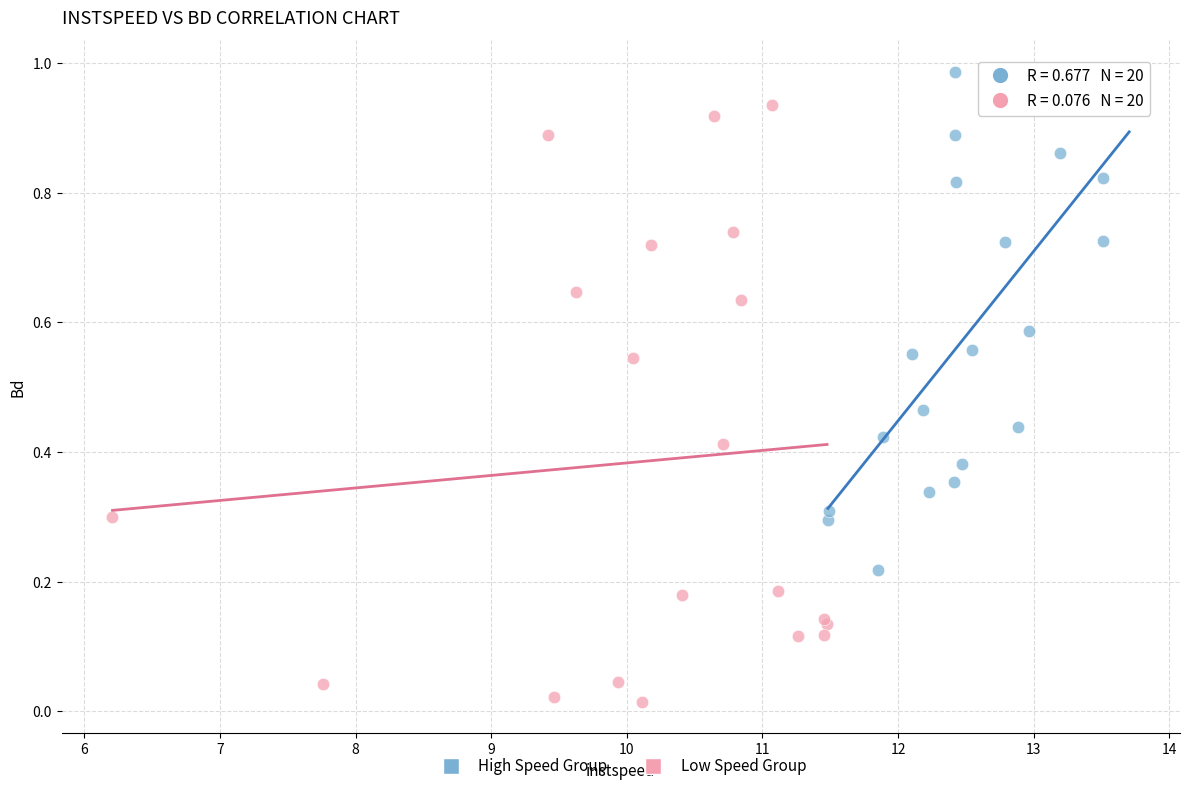

Which series reaches the minimum Y coordinate?

Low Speed Group